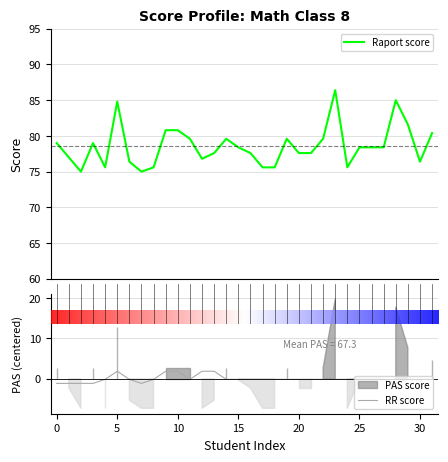

What is the lowest value of the Raport score series?

75.0